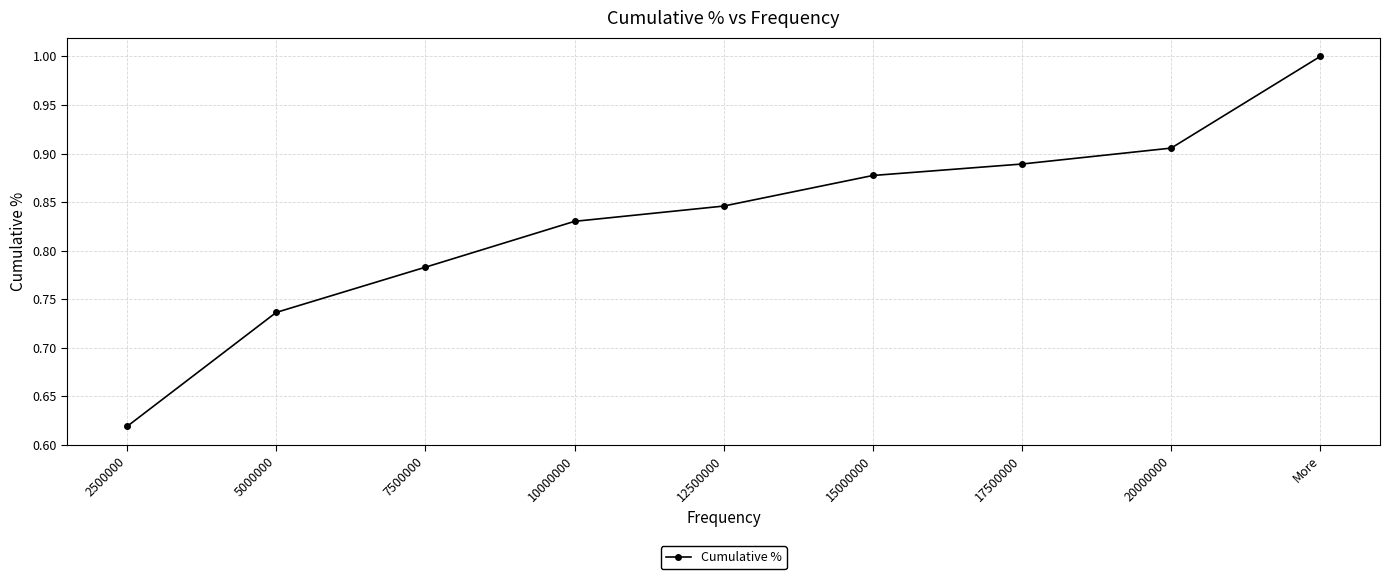

True or false: the data shows 1.4 at 10000000.

False